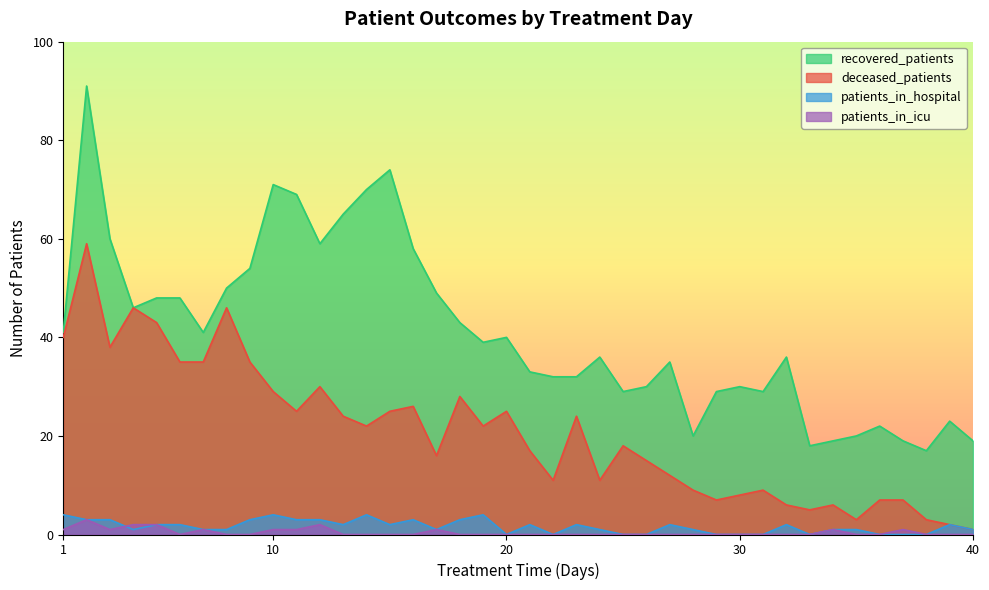

What is the difference between the maximum and minimum values in the patients_in_icu series?

3